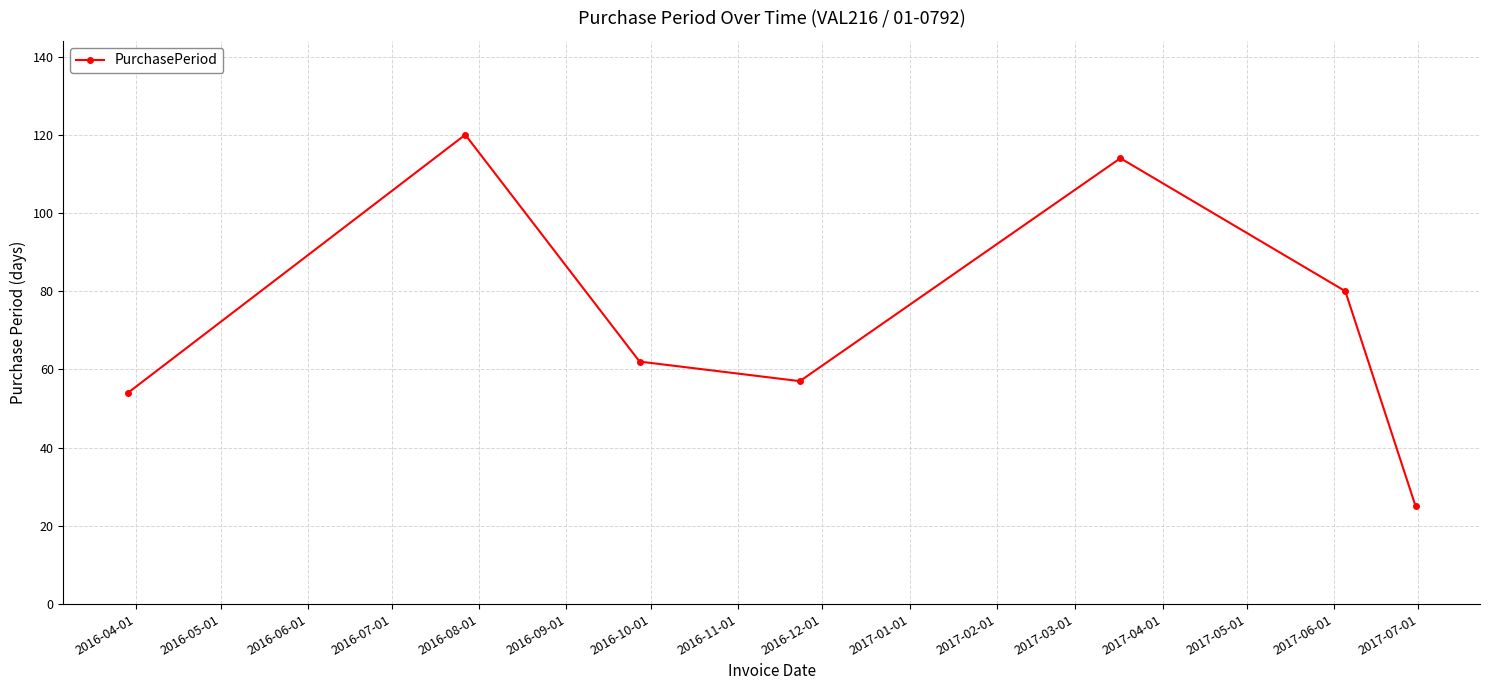

What is the smallest value displayed?

25